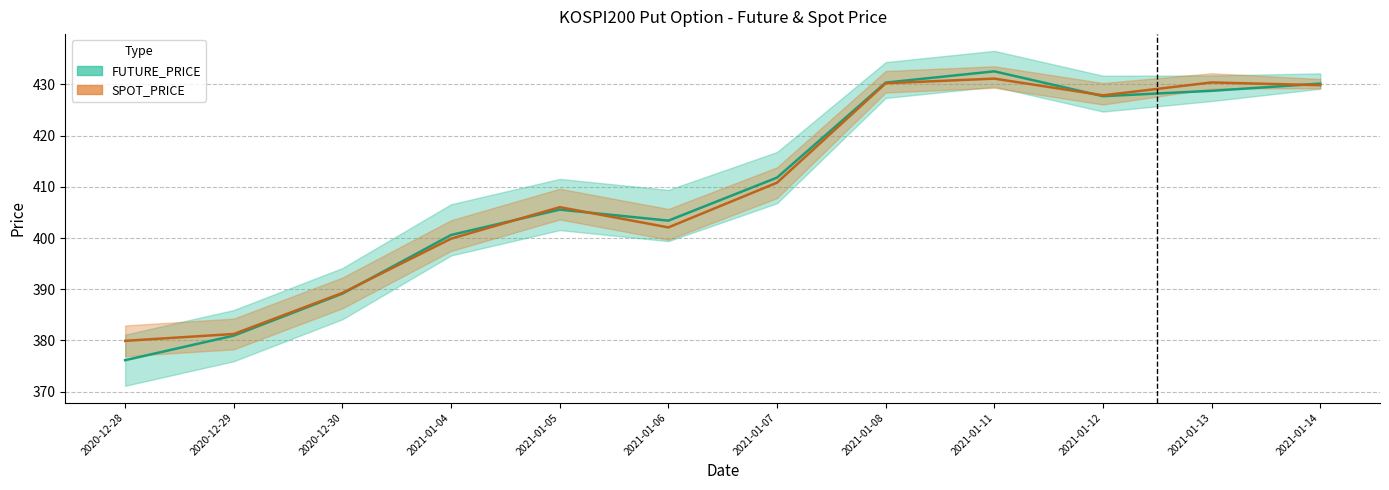

What is the difference between the second highest and minimum values in the FUTURE_PRICE series?

54.2